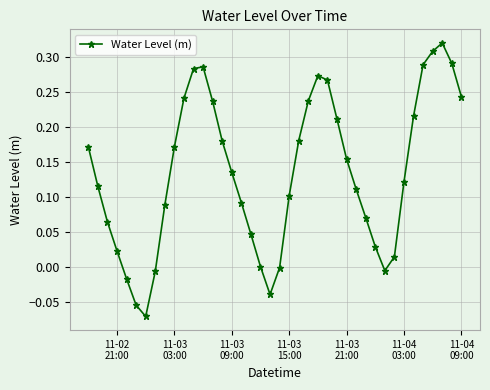

What is the difference between the maximum and minimum values?

0.4